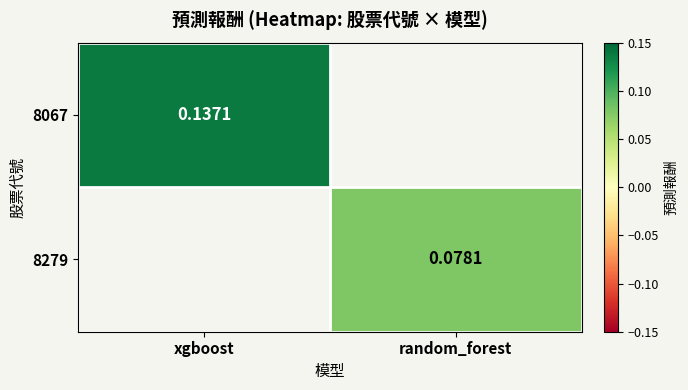

Is the value of 8067 at xgboost greater than the value of 8279 at random_forest?

Yes